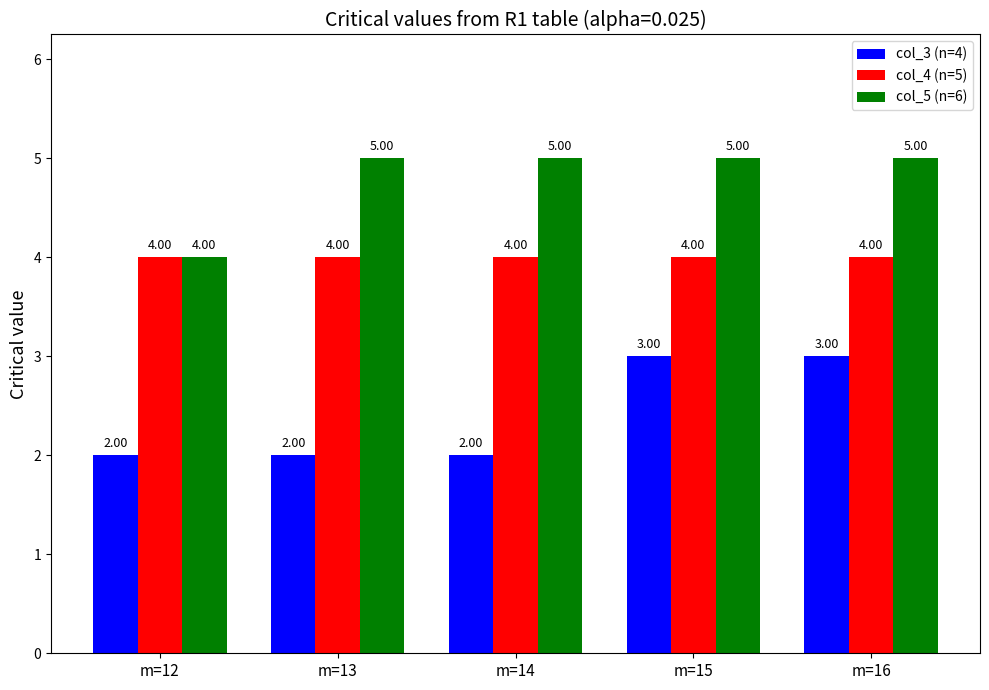

How many bars are there in each group?

3